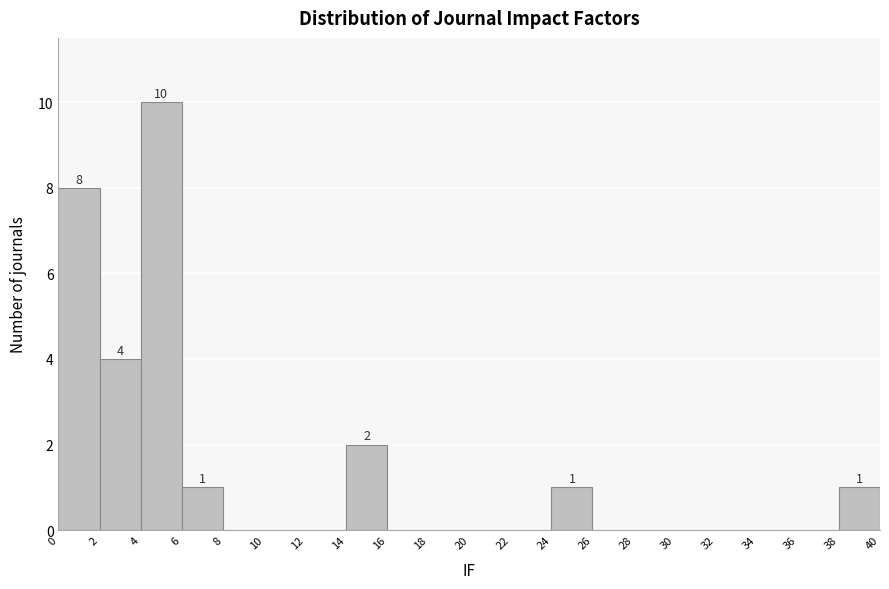

Over which range of the x-axis is the bar tallest?

4 to 6